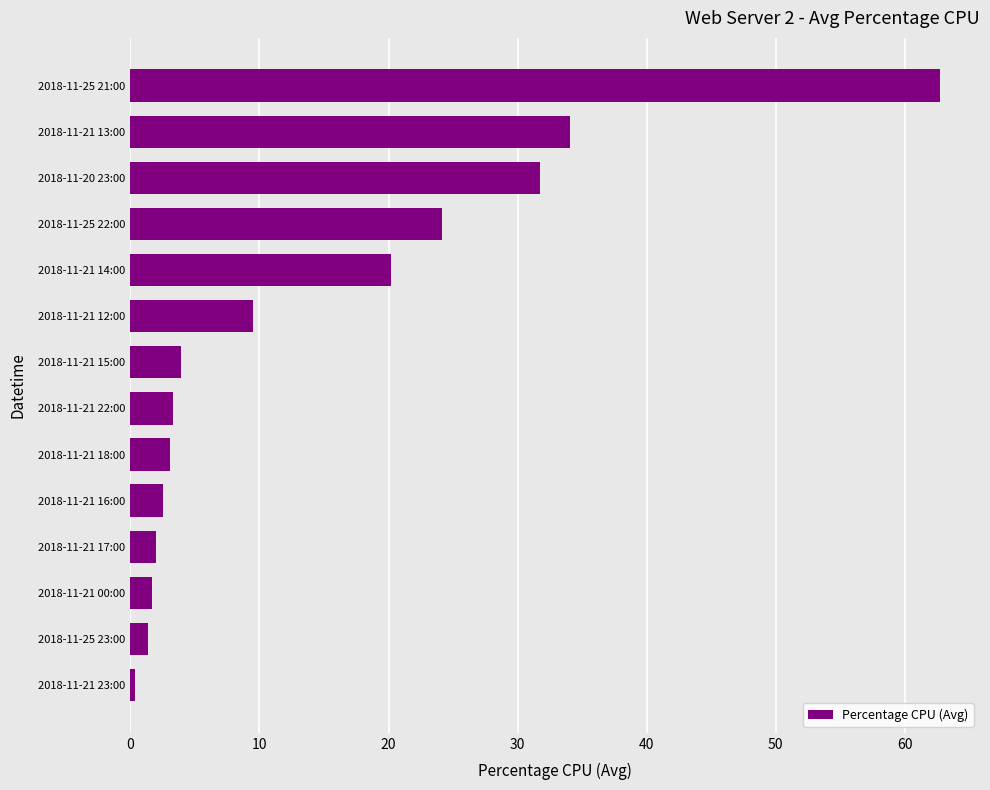

At which category does the chart reach its peak across all series?

2018-11-25 21:00